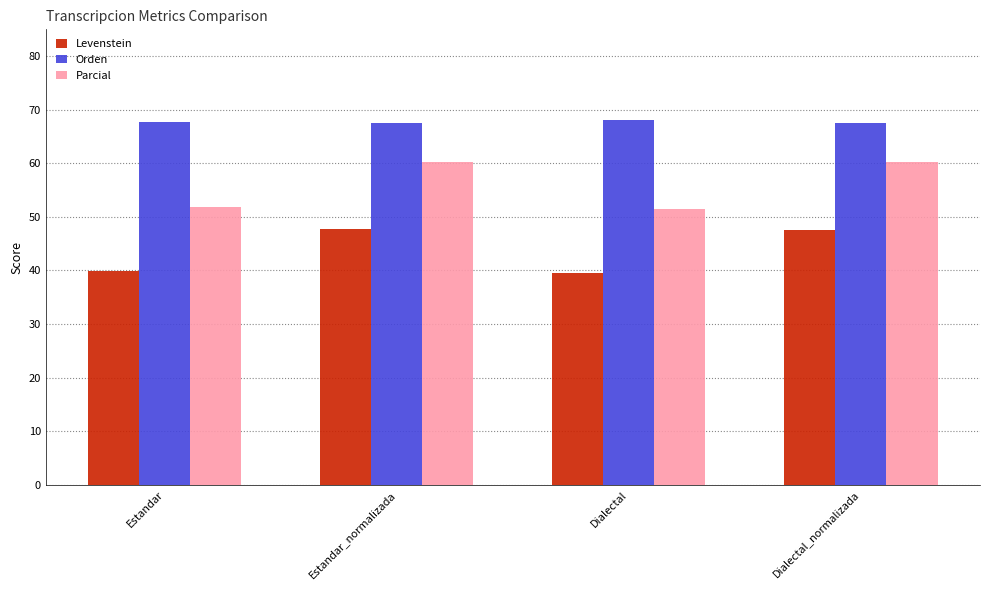

At which label does Levenstein first exceed 47?

Estandar_normalizada